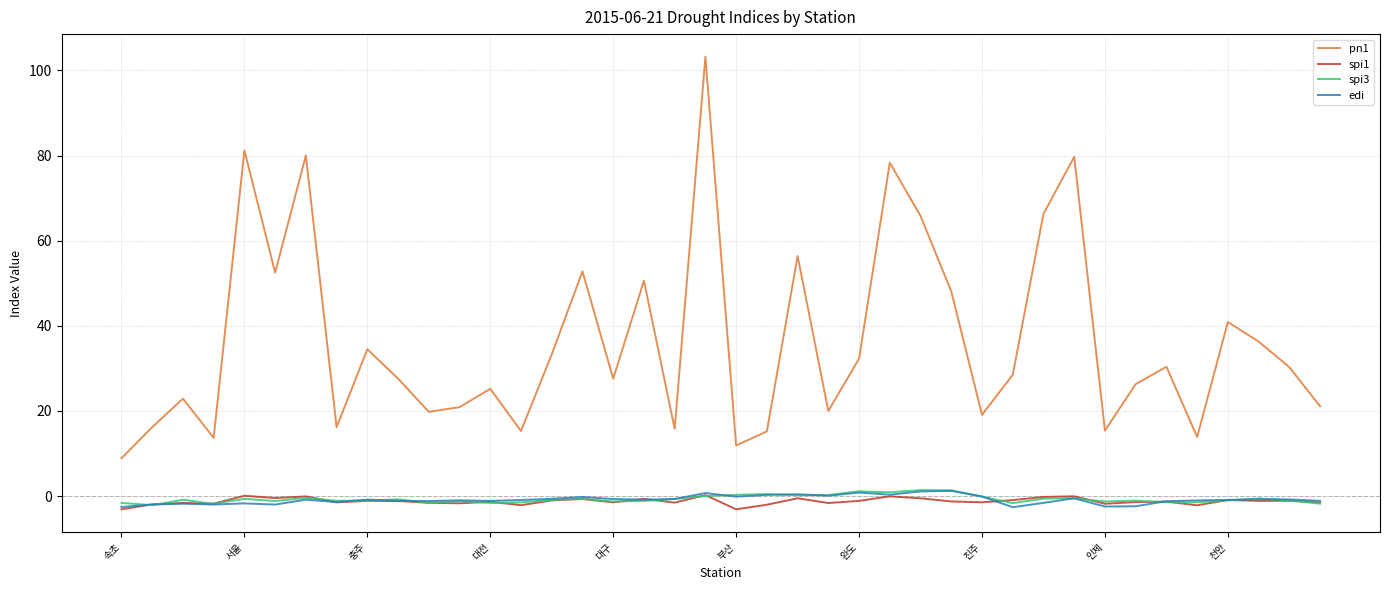

Is this an area chart (filled region under the line)?

No